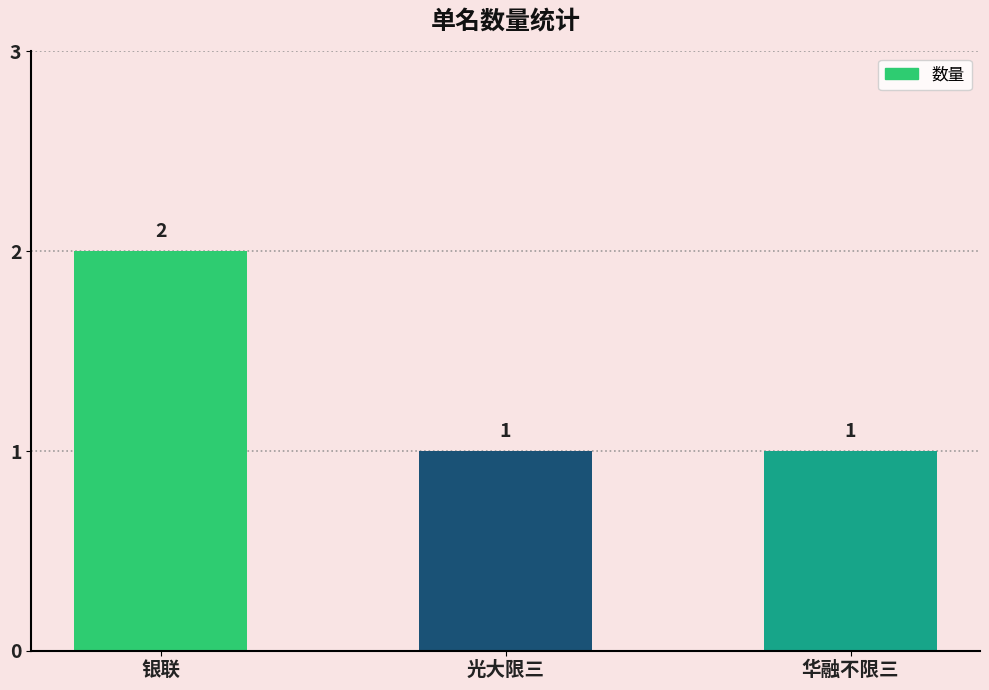

Which label corresponds to the largest value in the chart?

银联